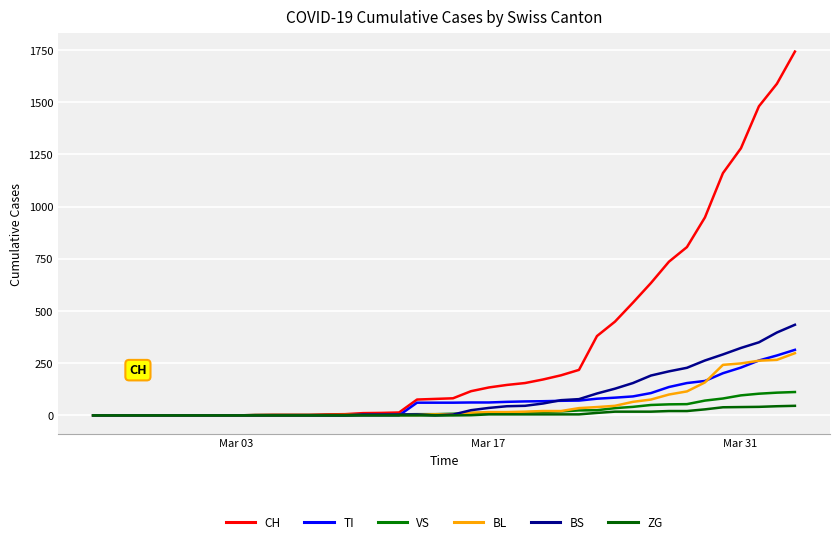

Does the chart display data point markers on the line(s)?

No